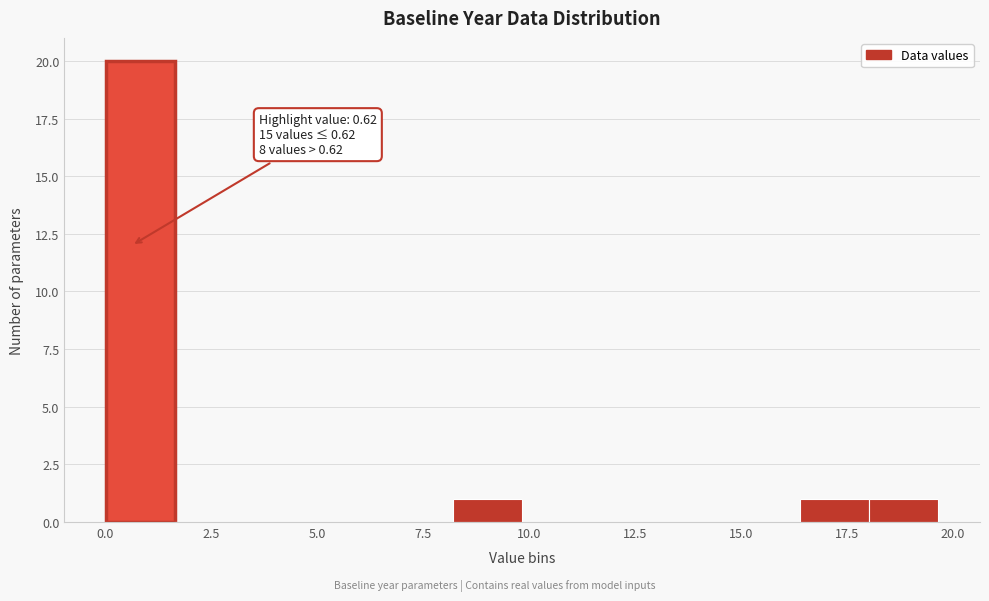

Around what value on the x-axis is the tallest bar? Give the approximate position of its centre, as read against the axis.

1.0